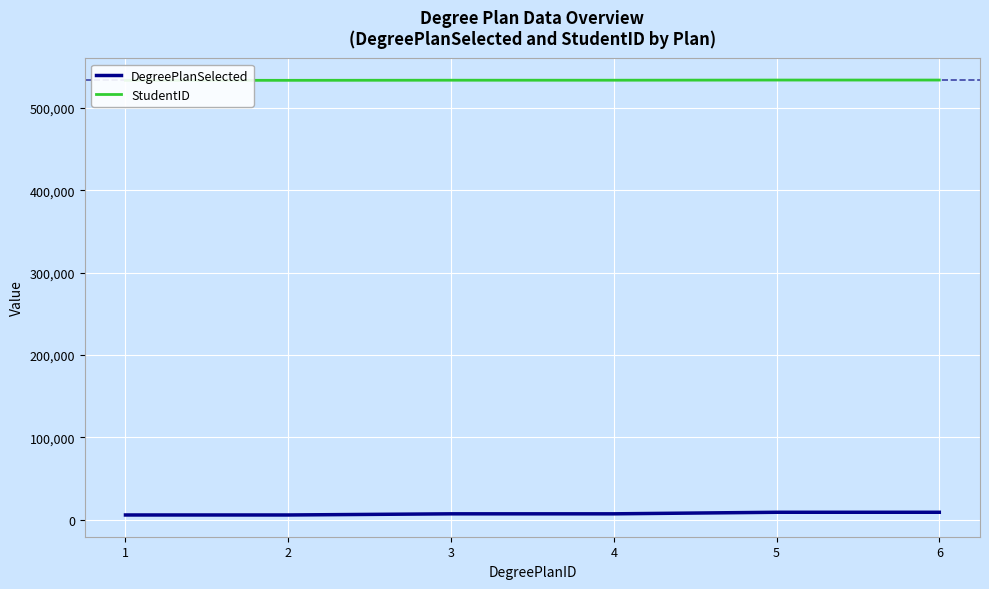

At how many categories does at least one series exceed 481228?

6